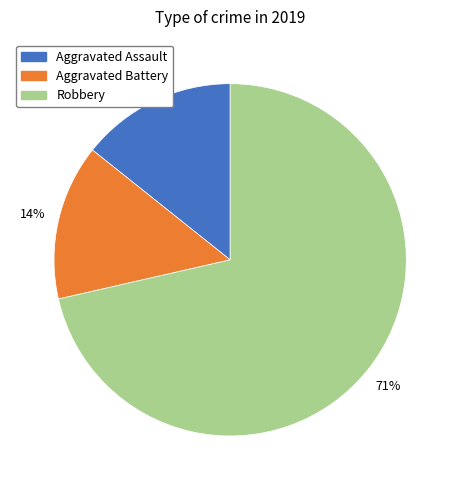

To the nearest percent, what is the average slice percentage?

33%